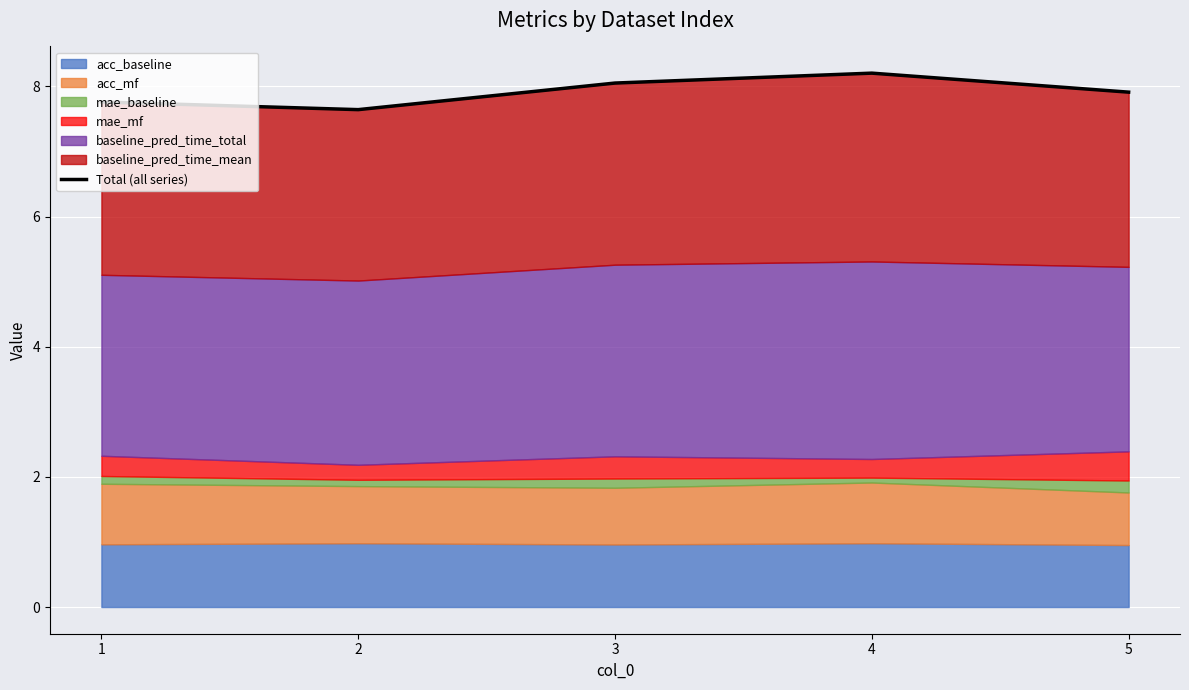

Reading right to left, list all the values displayed in this chart.

7.9	8.2	8.1	7.6	7.8